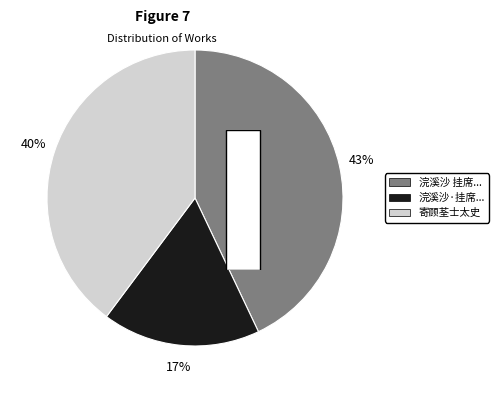

Is there any slice that represents more than half of the pie?

No